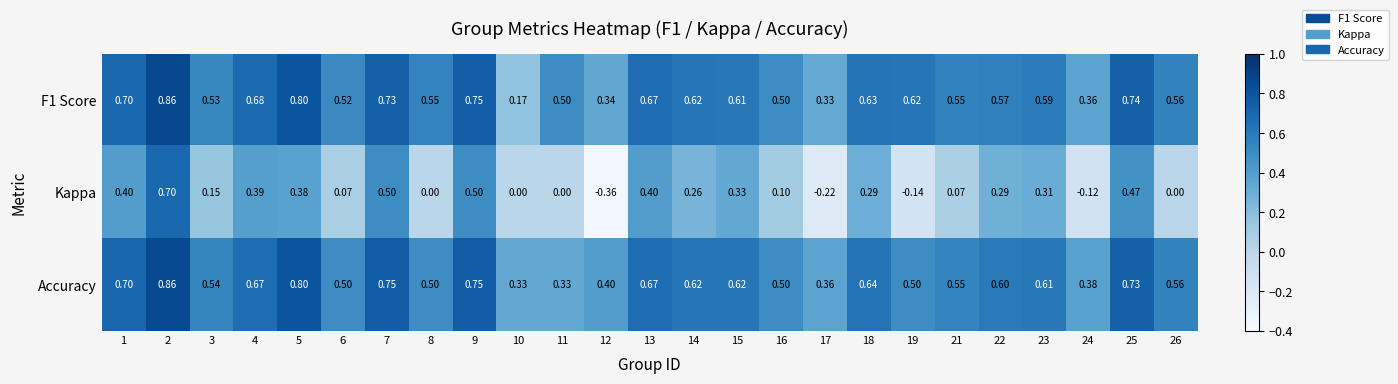

Which series changed the most between 11 and 19?

Accuracy